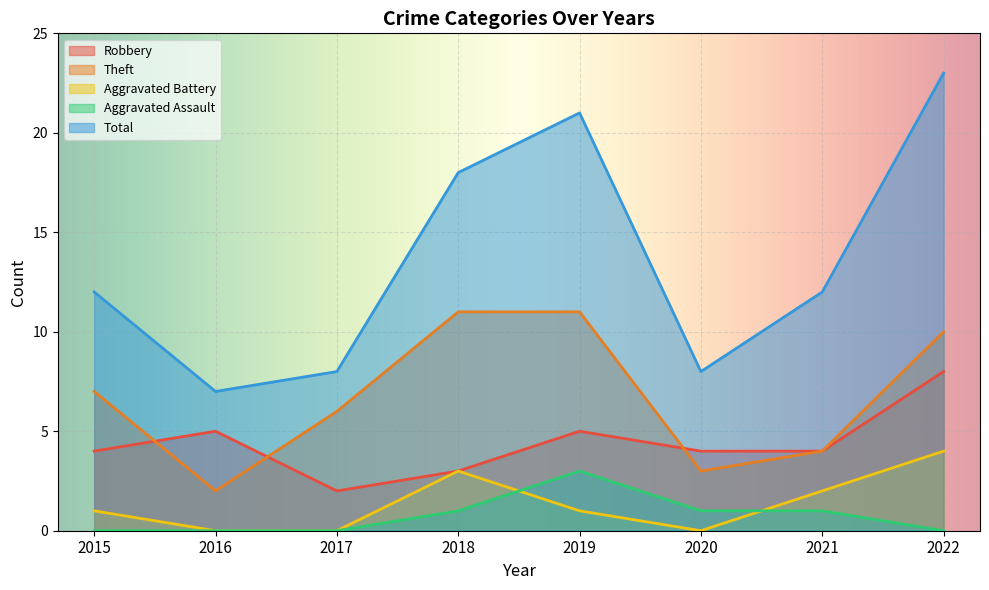

What is the difference between the highest and lowest values at 2020?

8